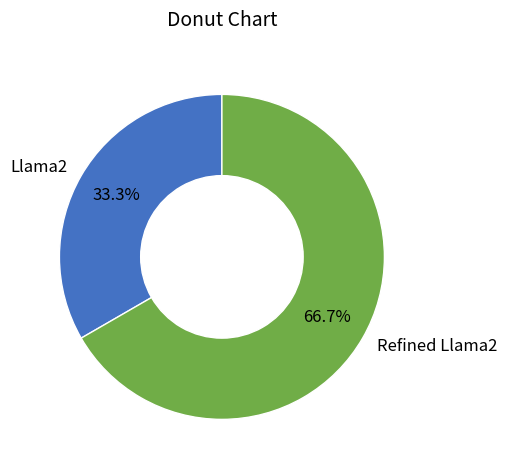

Which category has the biggest portion of the pie?

Refined Llama2